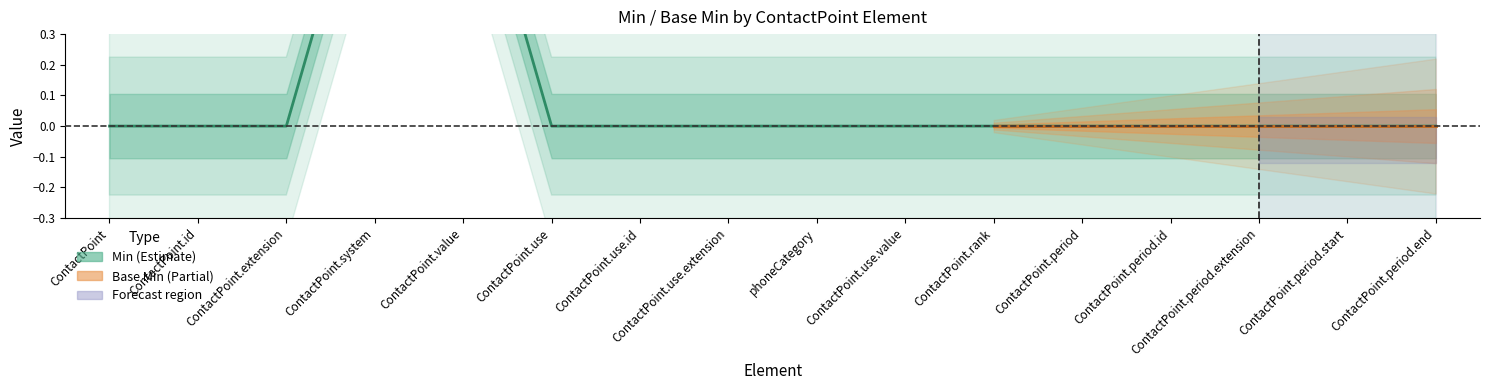

At which label is Min closest to 0?

ContactPoint